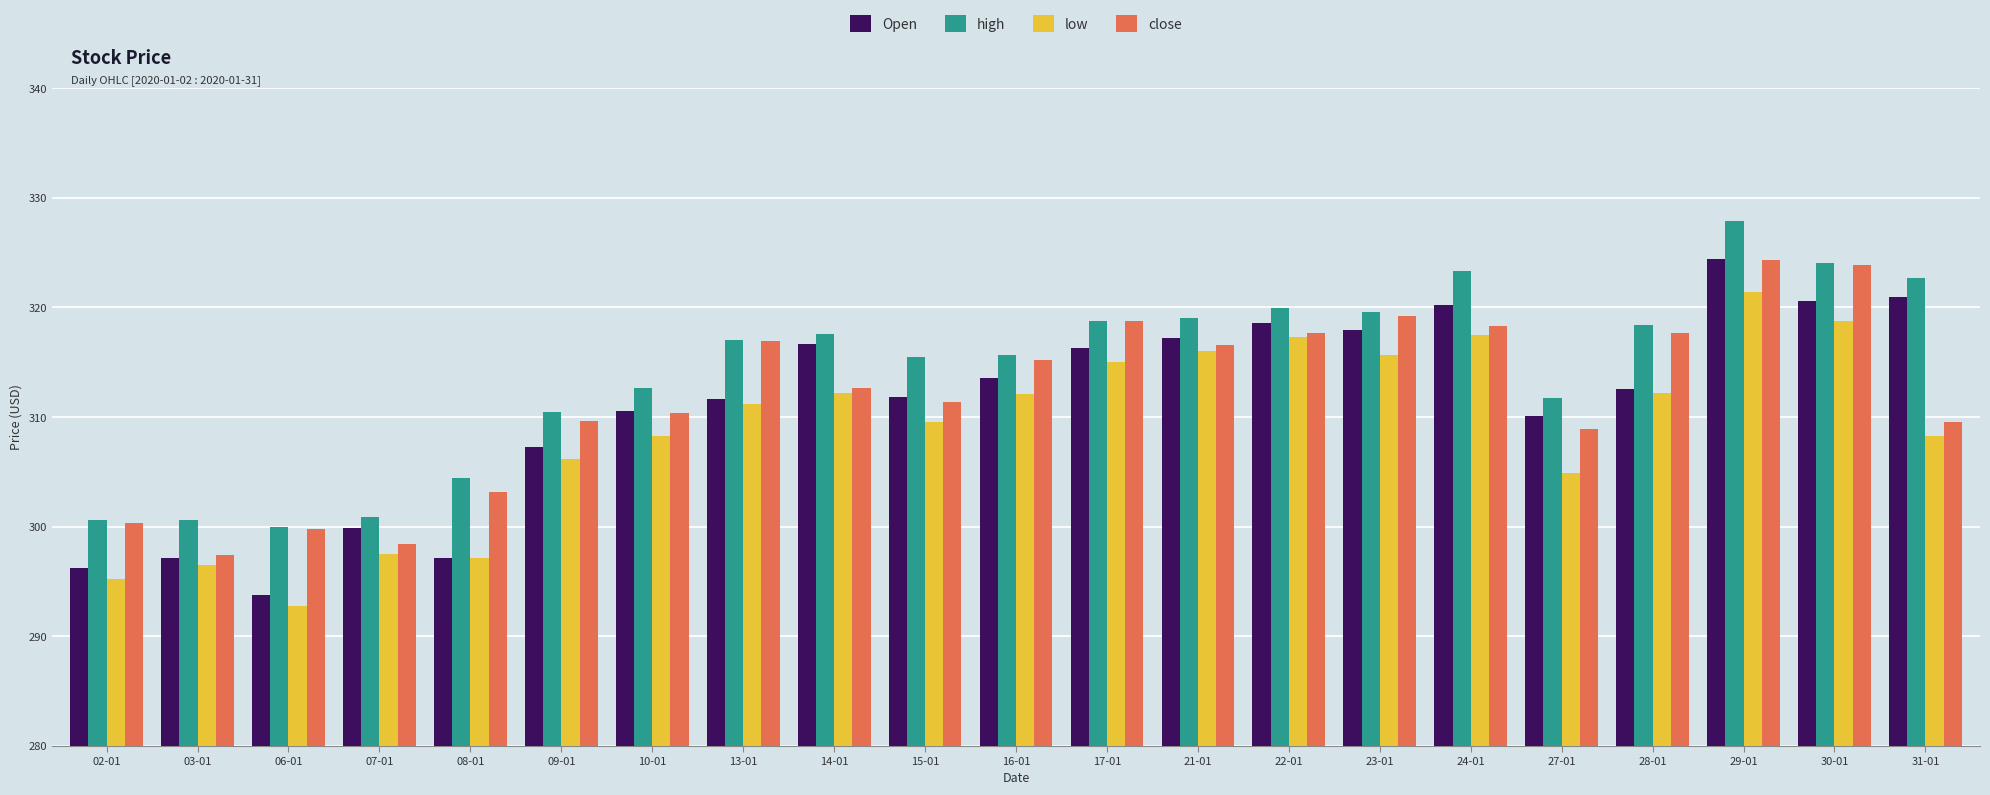

What is the average value of the Open series?

311.2